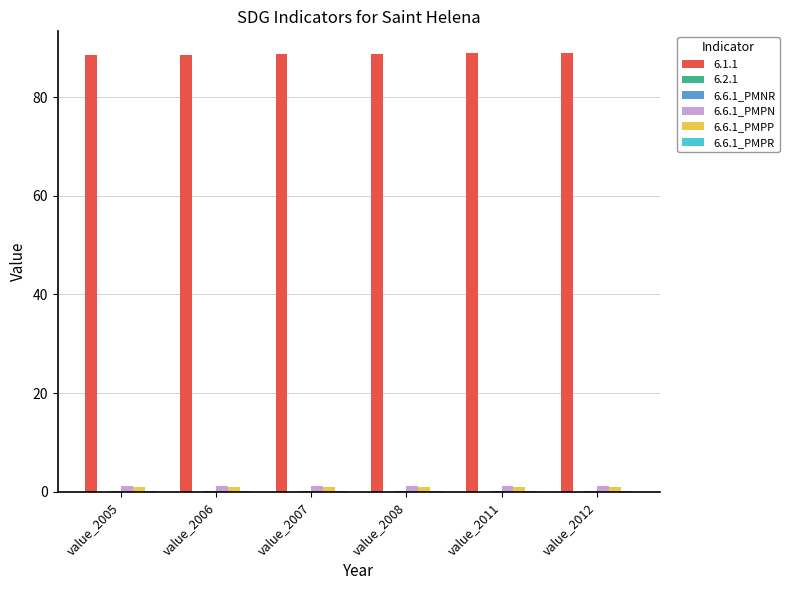

What is the maximum value for 6.1.1?

89.0